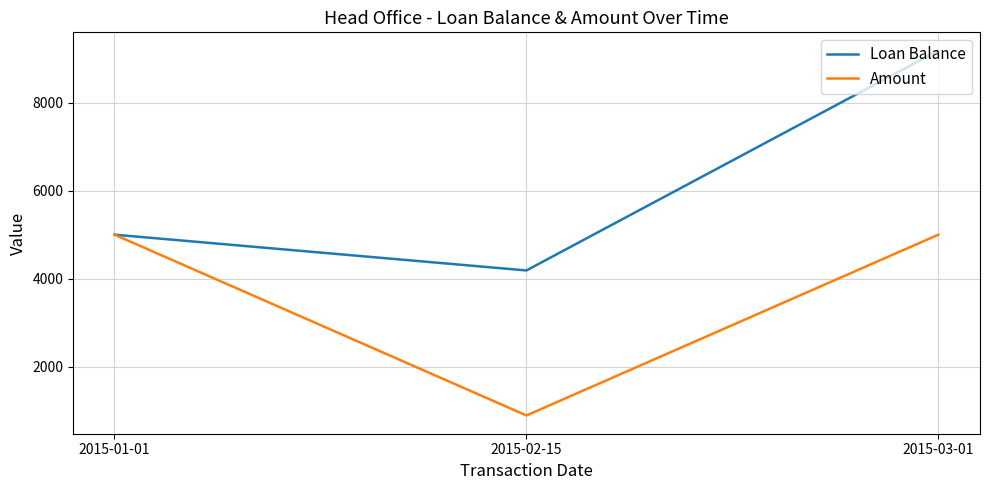

Which series changed the most between 2015-02-15 and 2015-03-01?

Loan Balance